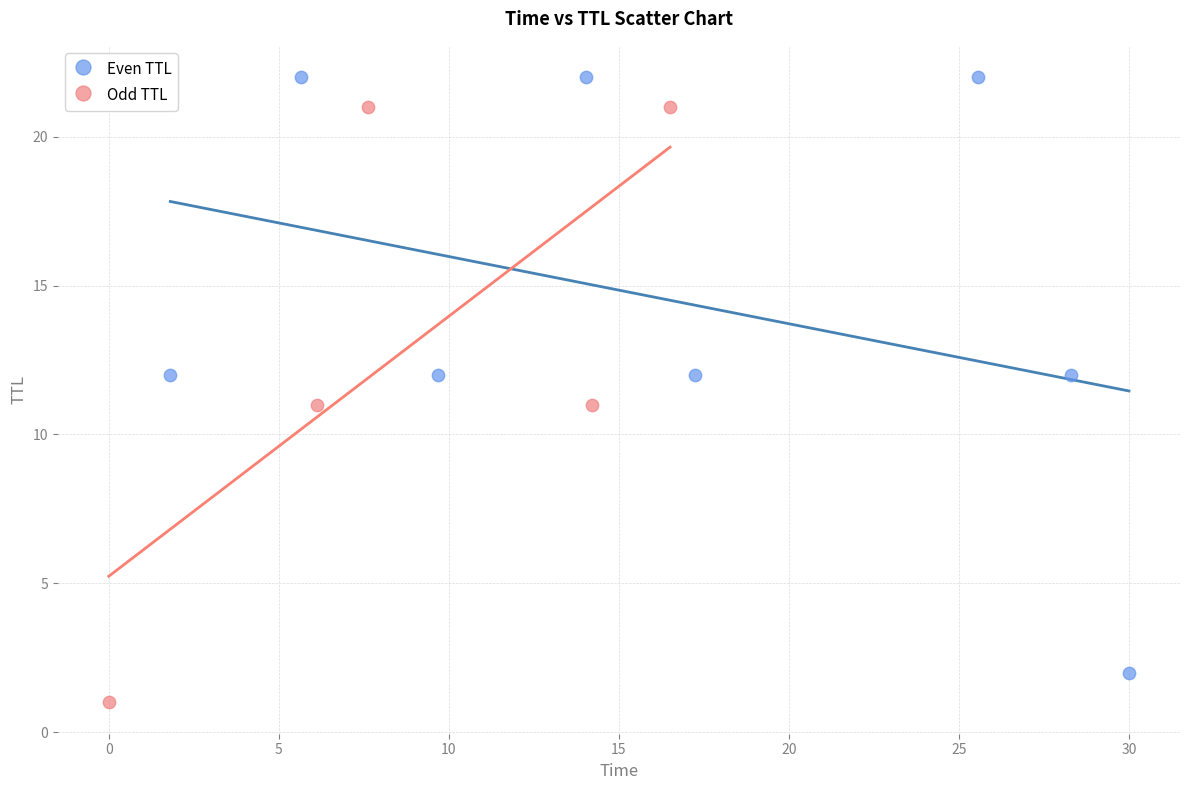

Which series contains the highest Y value?

Even TTL